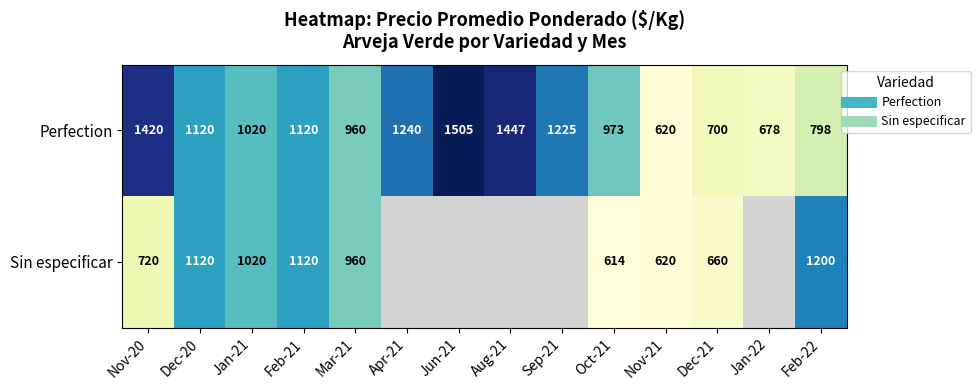

How many values in the Sin especificar series are below 1120?

6